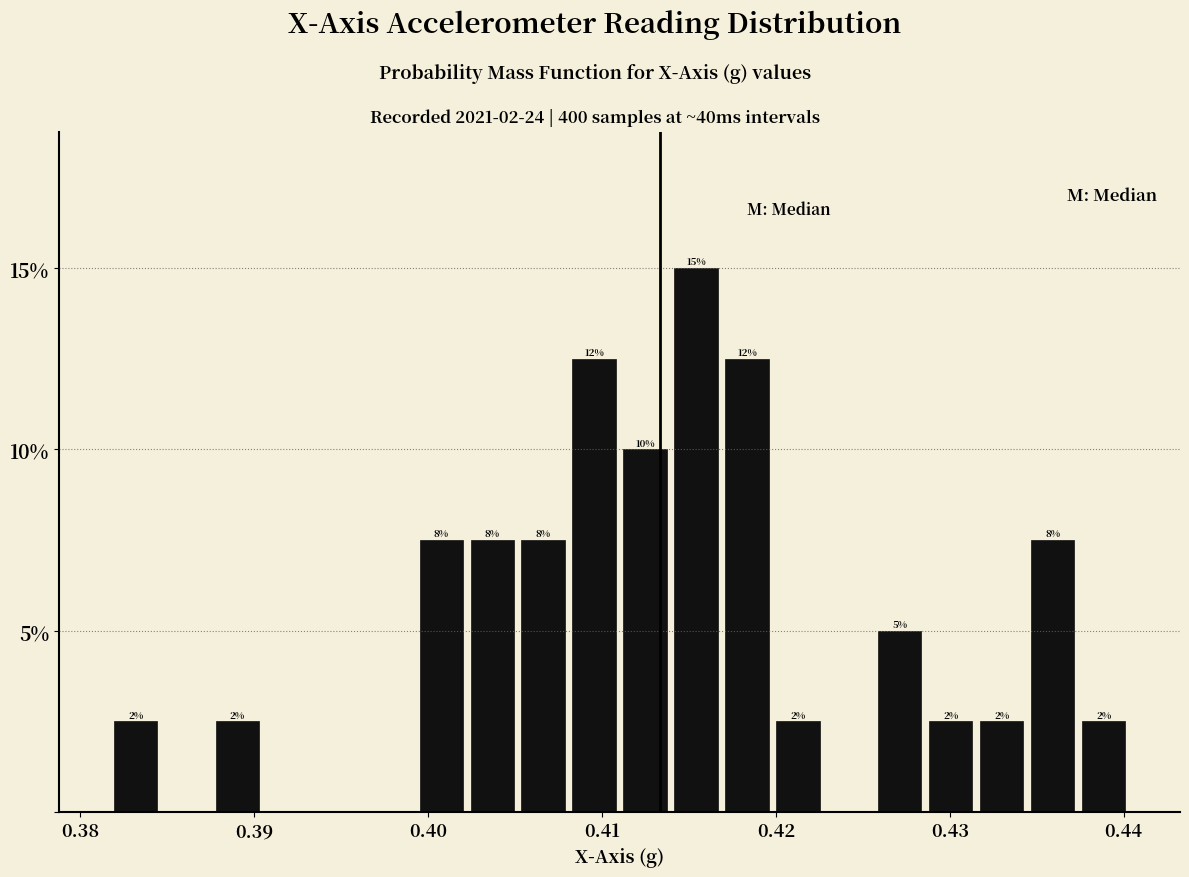

Read against the x-axis, roughly where is the centre of the tallest bar?

0.415